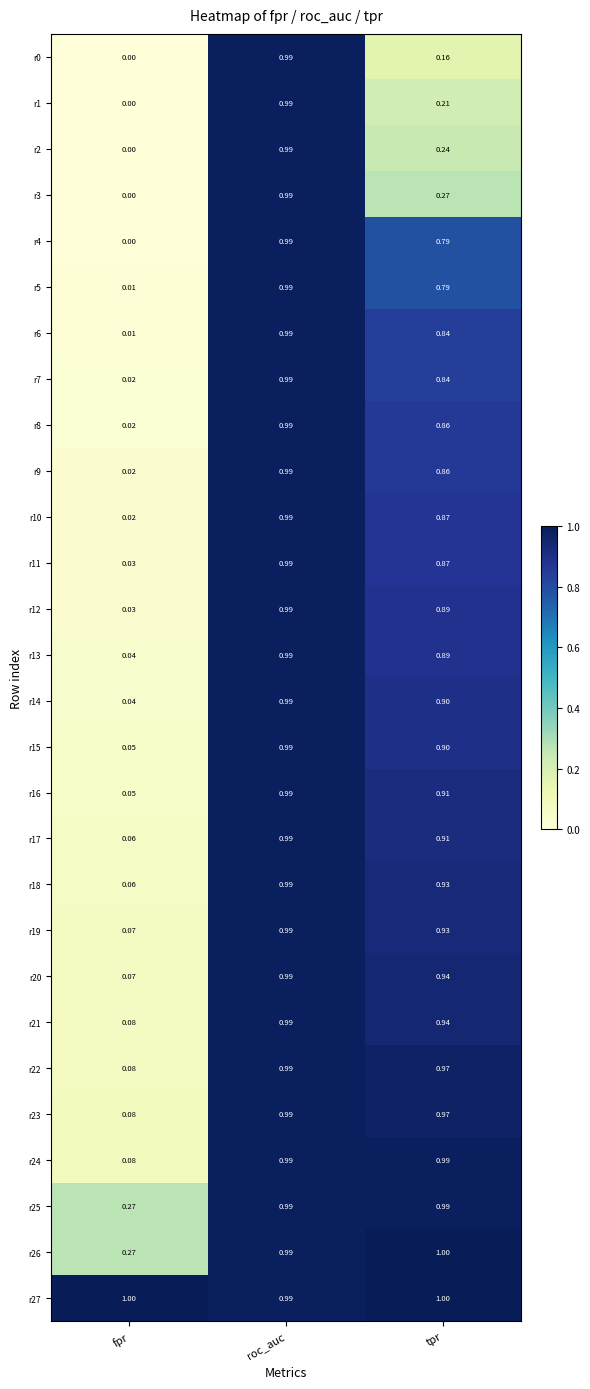

List the labels in order of r18 value, smallest first.

fpr, tpr, roc_auc